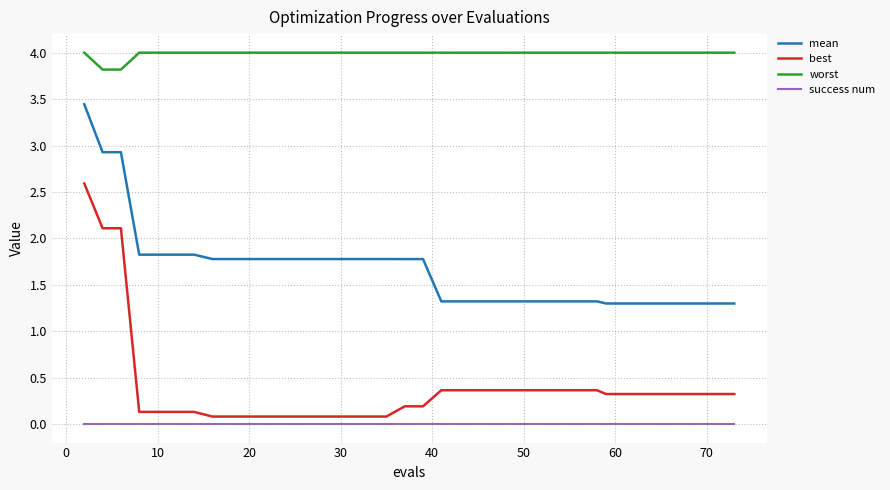

Rank the series by their maximum value, from lowest to highest.

success num, best, mean, worst